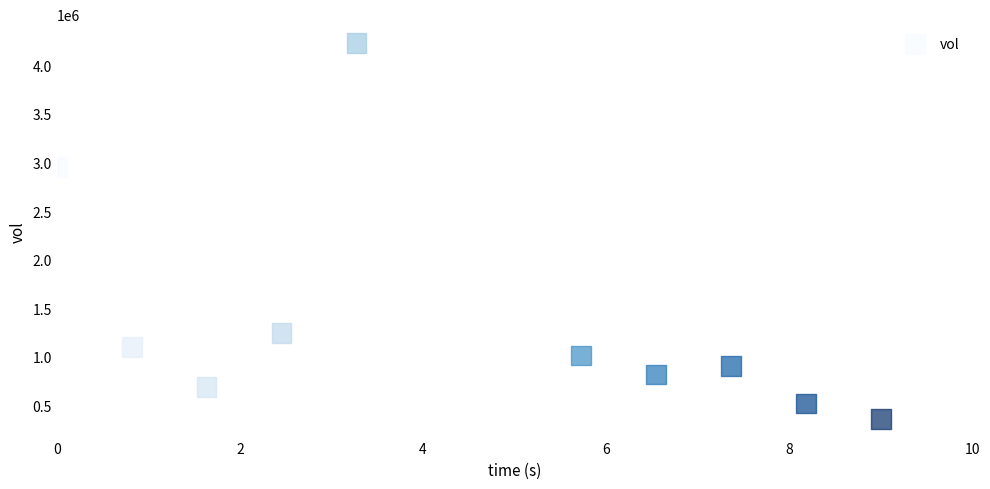

What Y value in the scatter plot is closest to 2296550?

2951400